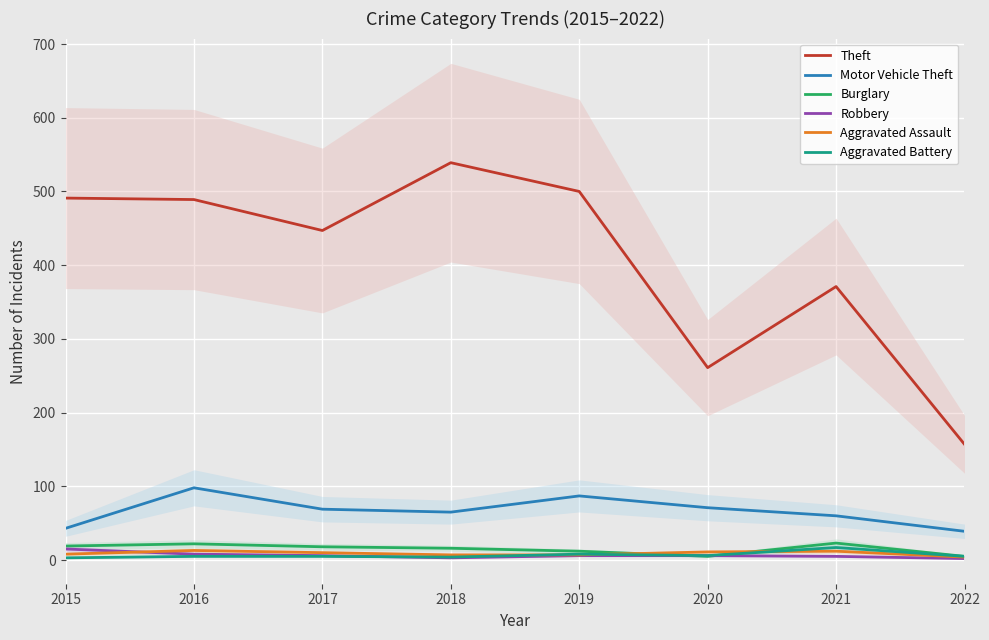

True or false: Theft and Aggravated Assault intersect in this chart.

False